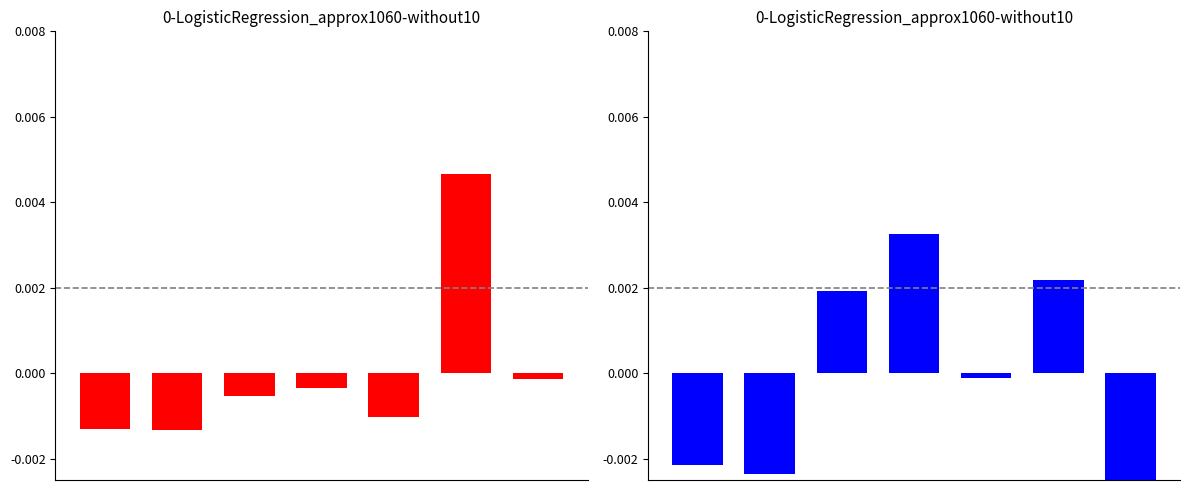

How many data points in intensity are less than 0?

6